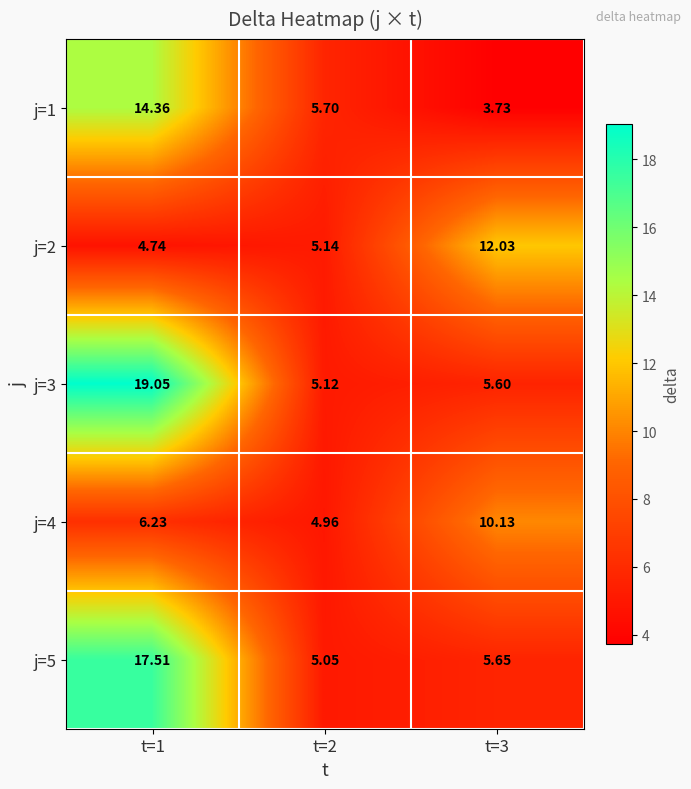

Is the value of j=1 at t=2 greater than the value of j=3 at t=1?

No